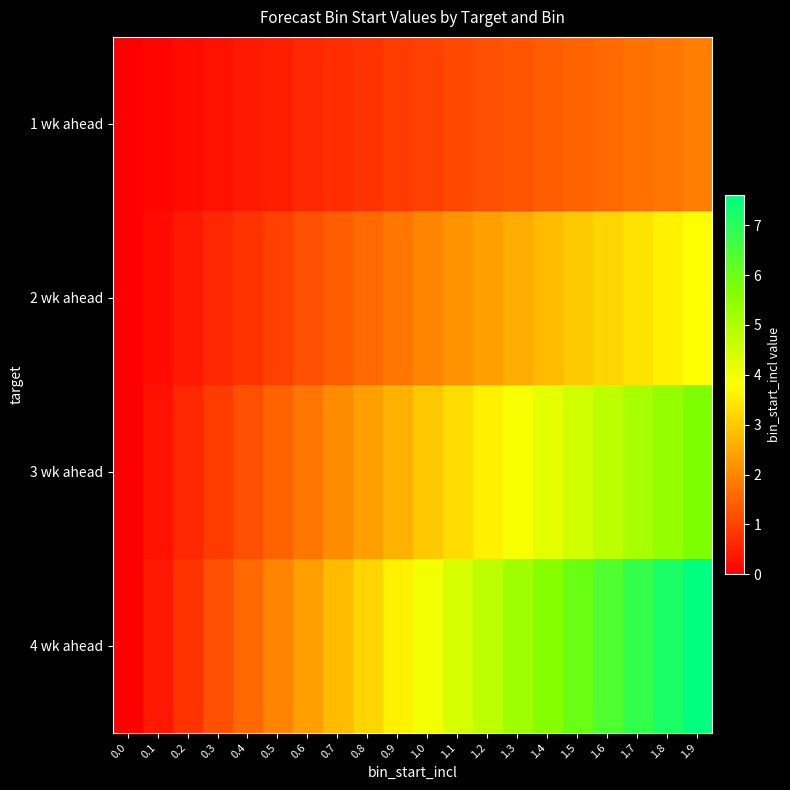

Reading left to right, transcribe all the data shown in this chart.

1 wk ahead: 0.0=0.0	0.1=0.1	0.2=0.2	0.3=0.3	0.4=0.4	0.5=0.5	0.6=0.6	0.7=0.7	0.8=0.8	0.9=0.9	1.0=1.0	1.1=1.1	1.2=1.2	1.3=1.3	1.4=1.4	1.5=1.5	1.6=1.6	1.7=1.7	1.8=1.8	1.9=1.9
2 wk ahead: 0.0=0.0	0.1=0.2	0.2=0.4	0.3=0.6	0.4=0.8	0.5=1.0	0.6=1.2	0.7=1.4	0.8=1.6	0.9=1.8	1.0=2.0	1.1=2.2	1.2=2.4	1.3=2.6	1.4=2.8	1.5=3.0	1.6=3.2	1.7=3.4	1.8=3.6	1.9=3.8
3 wk ahead: 0.0=0.0	0.1=0.3	0.2=0.6	0.3=0.9	0.4=1.2	0.5=1.5	0.6=1.8	0.7=2.1	0.8=2.4	0.9=2.7	1.0=3.0	1.1=3.3	1.2=3.6	1.3=3.9	1.4=4.2	1.5=4.5	1.6=4.8	1.7=5.1	1.8=5.4	1.9=5.7
4 wk ahead: 0.0=0.0	0.1=0.4	0.2=0.8	0.3=1.2	0.4=1.6	0.5=2.0	0.6=2.4	0.7=2.8	0.8=3.2	0.9=3.6	1.0=4.0	1.1=4.4	1.2=4.8	1.3=5.2	1.4=5.6	1.5=6.0	1.6=6.4	1.7=6.8	1.8=7.2	1.9=7.6